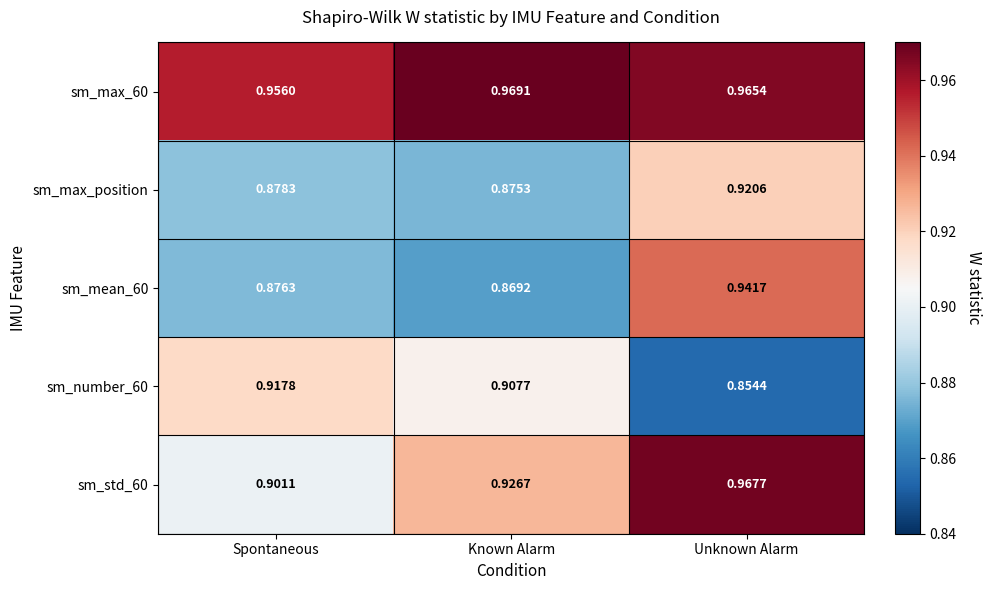

Which category has the lowest value in the sm_max_position series?

Known Alarm